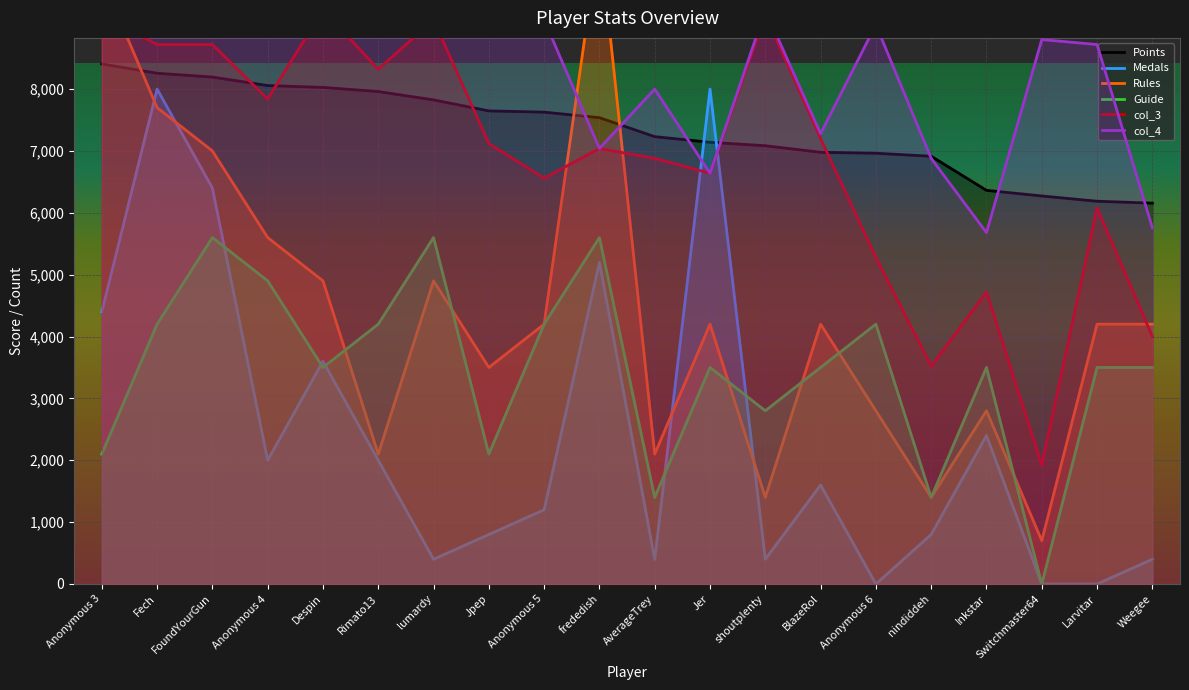

At how many categories does at least one series exceed 5263?

20